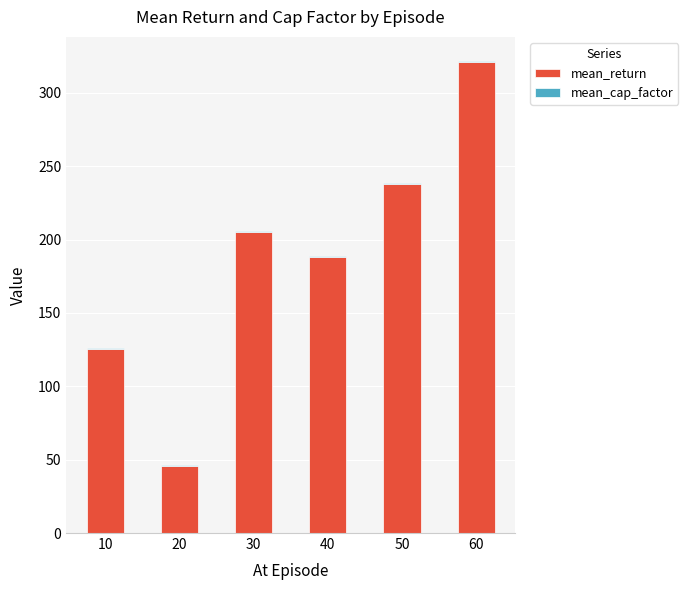

What is the difference between the mean_return values at 60 and 10?

195.7